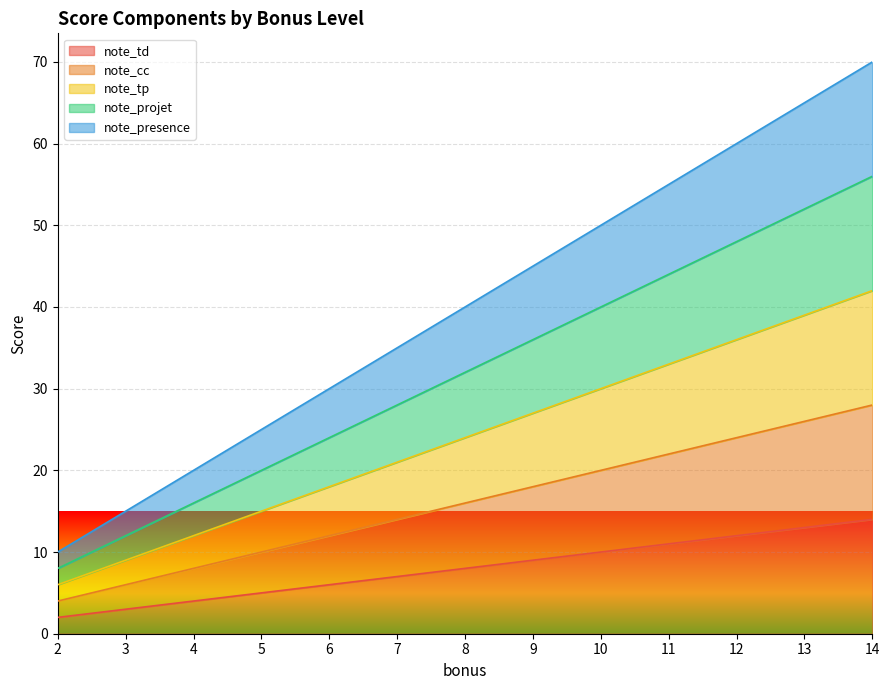

Between 12 and 7, which is larger?

12